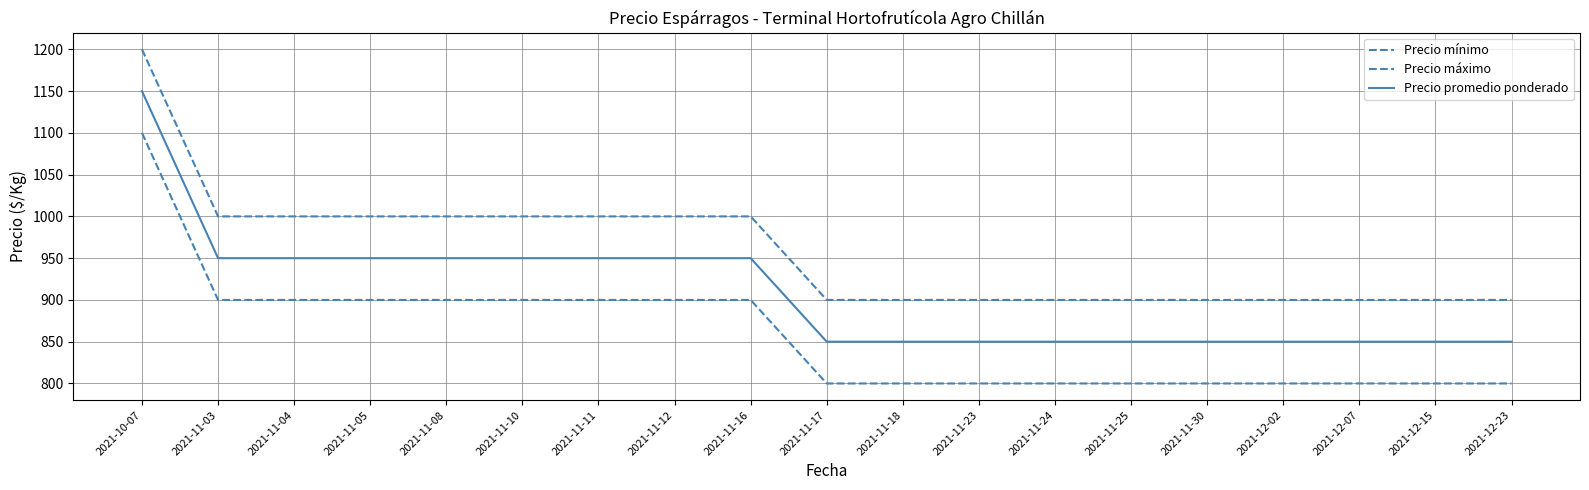

What is the difference between the Precio promedio ponderado values at 2021-11-18 and 2021-11-03?

100